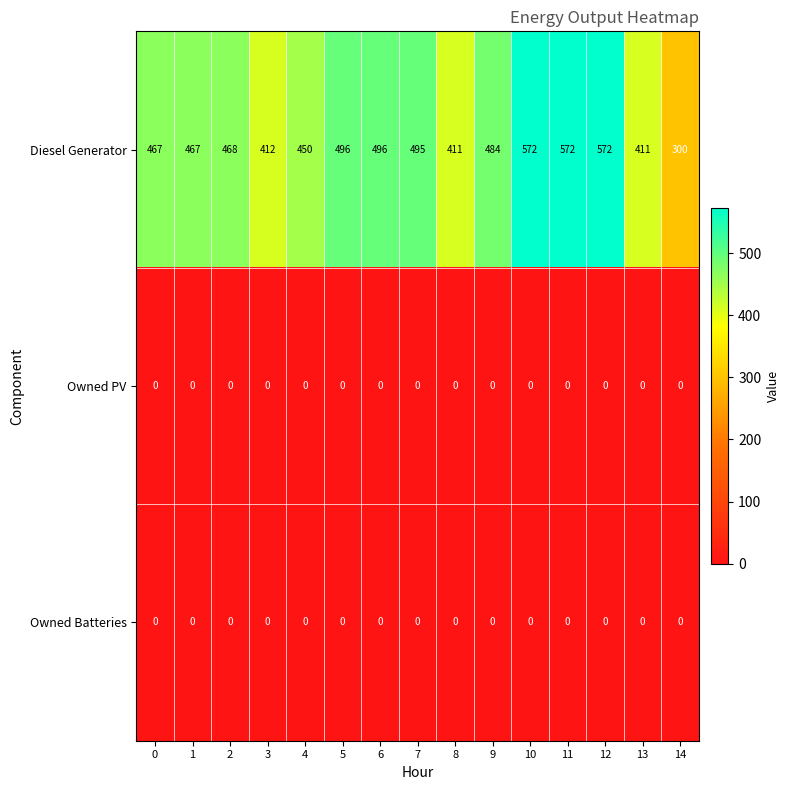

What is the lowest value of the Diesel Generator series?

300